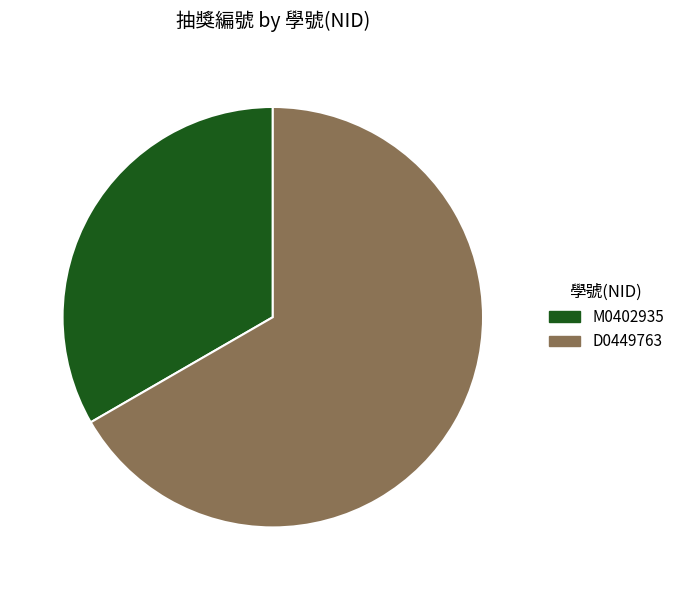

The D0449763 slice represents 67% of the pie. True or false?

True